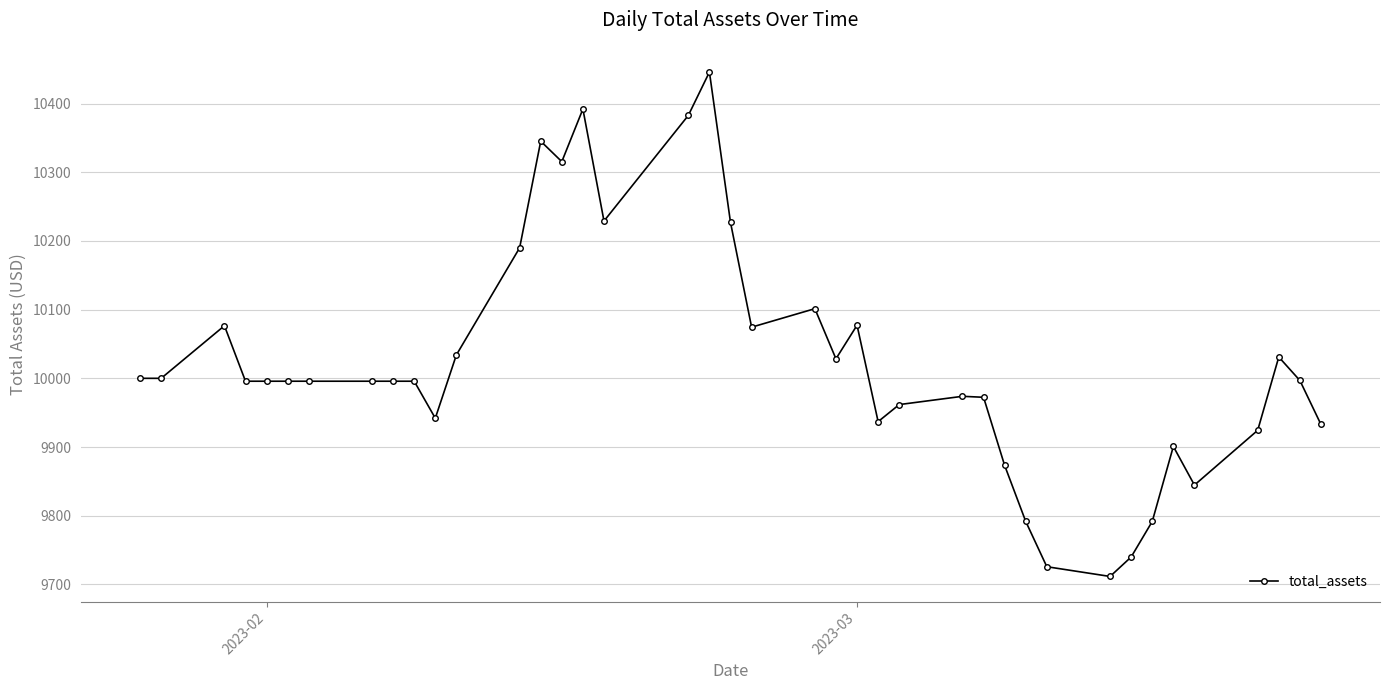

What is the value of the 24th point from the left?

10077.3